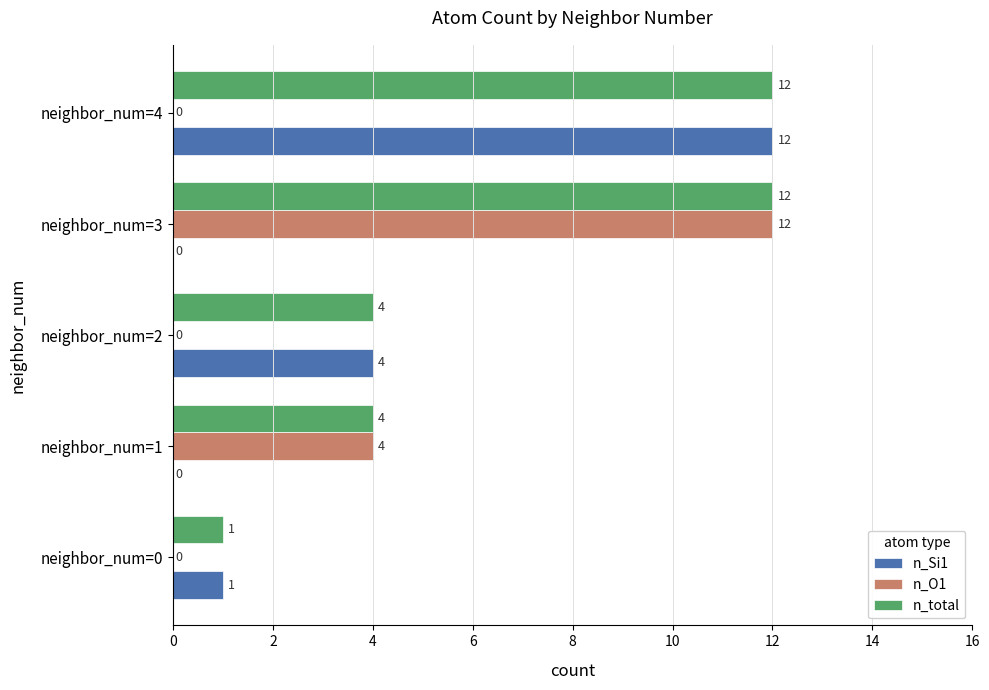

True or false: n_total has a value of 4 at neighbor_num=2.

True